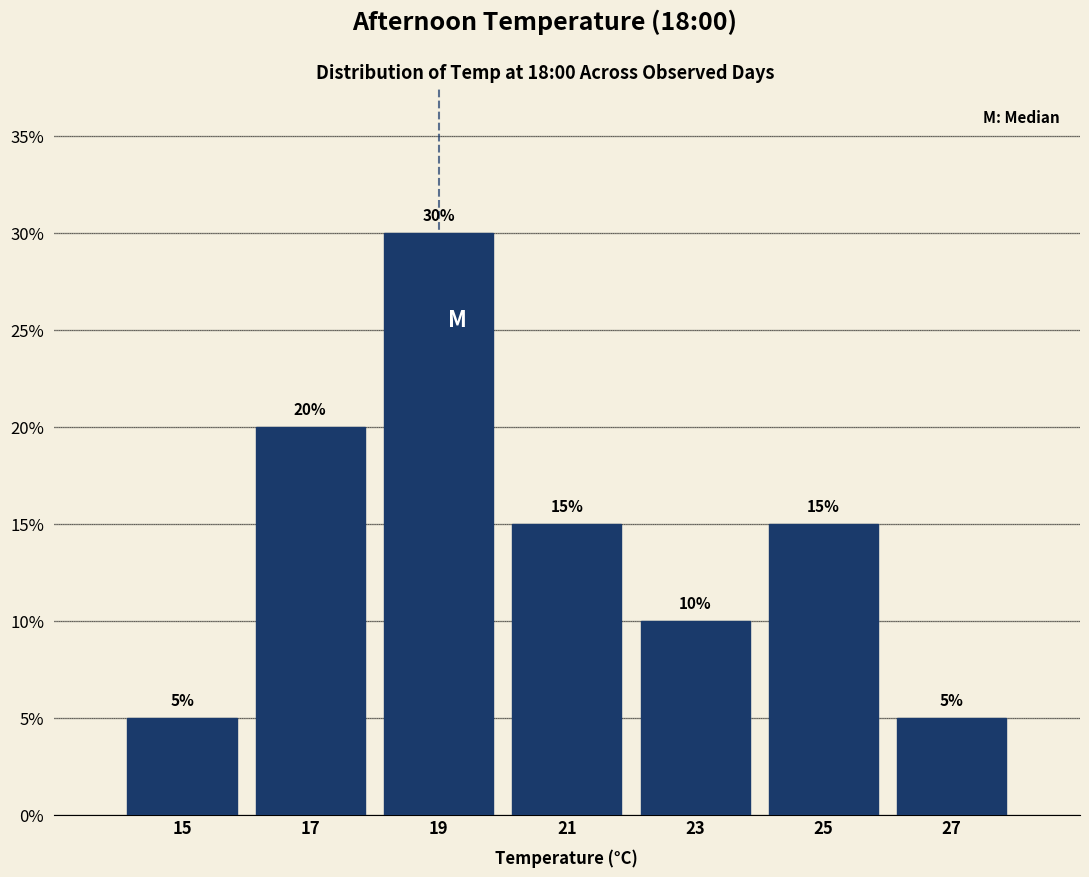

Reading left to right, list every bar in this chart as the range it spans on the x-axis followed by its height.

14 to 16: 5
16 to 18: 20
18 to 20: 30
20 to 22: 15
22 to 24: 10
24 to 26: 15
26 to 28: 5